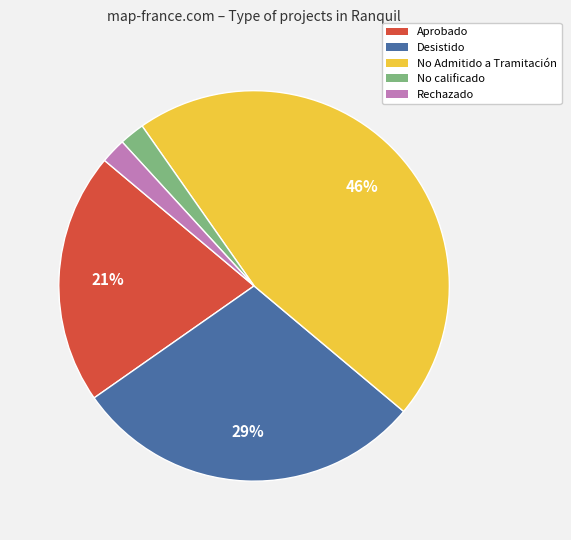

Is the sum of No calificado and Aprobado greater than half?

No